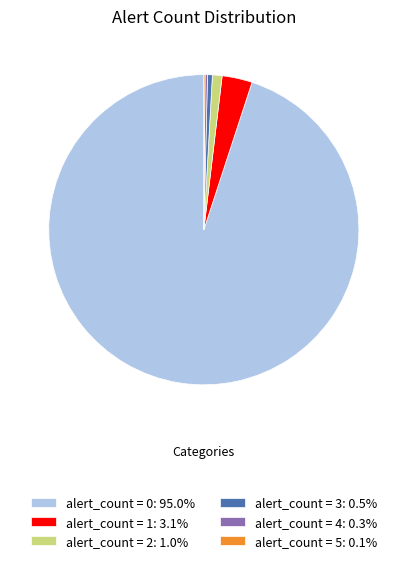

True or false: alert_count = 0 accounts for 95% of the total.

True